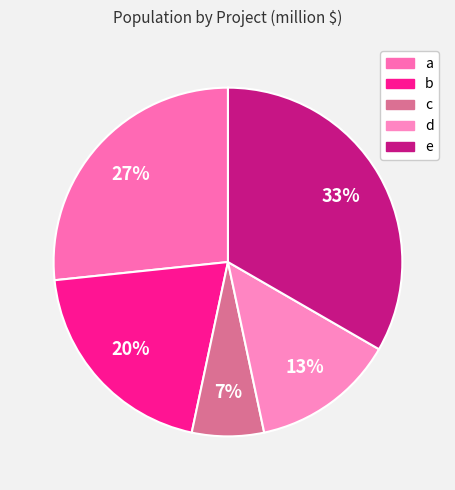

How many segments does this pie chart have?

5